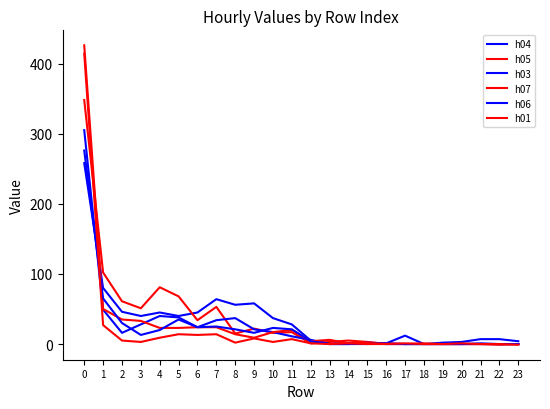

Reading right to left, transcribe all the data shown in this chart.

h04: 4	7	7	3	2	0	12	1	2	1	1	5	28	37	58	56	64	45	40	45	40	46	80	258
h05: 0	-1	0	0	0	0	0	0	3	5	3	1	17	16	22	15	53	34	68	81	51	61	102	348
h03: 0	0	0	0	0	0	0	0	2	0	0	6	11	17	21	37	34	24	38	40	28	16	49	305
h07: 0	0	0	0	0	1	0	1	2	1	6	4	20	17	9	14	24	24	23	23	33	35	50	426
h06: 0	0	1	0	0	0	0	1	0	0	0	4	21	23	16	21	25	24	35	20	13	30	65	276
h01: -1	0	0	1	0	0	1	0	0	1	0	1	7	3	8	2	14	13	14	9	3	5	27	414